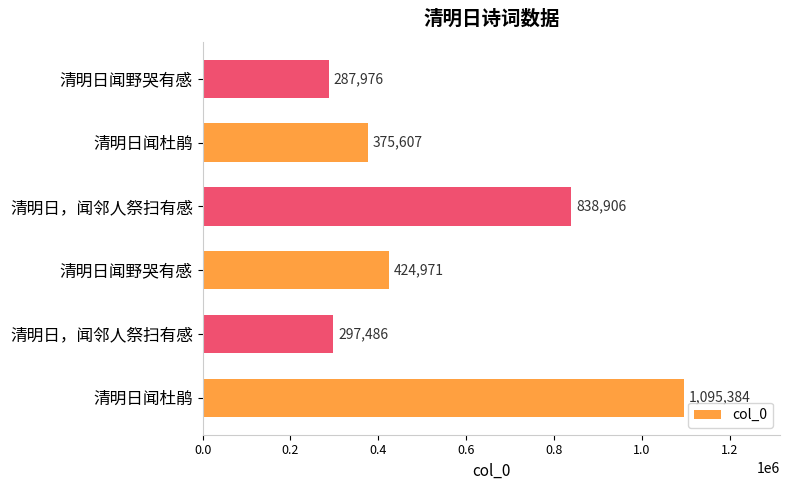

What is the difference between the second highest and minimum values?

550930